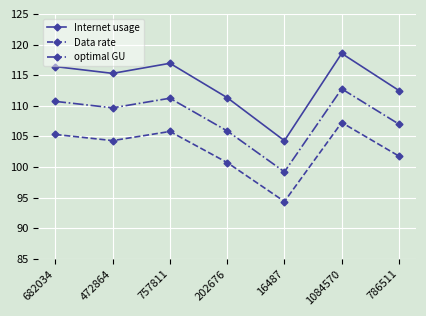

Is the value of optimal GU at 16487 greater than the value of Data rate at 1084570?

No